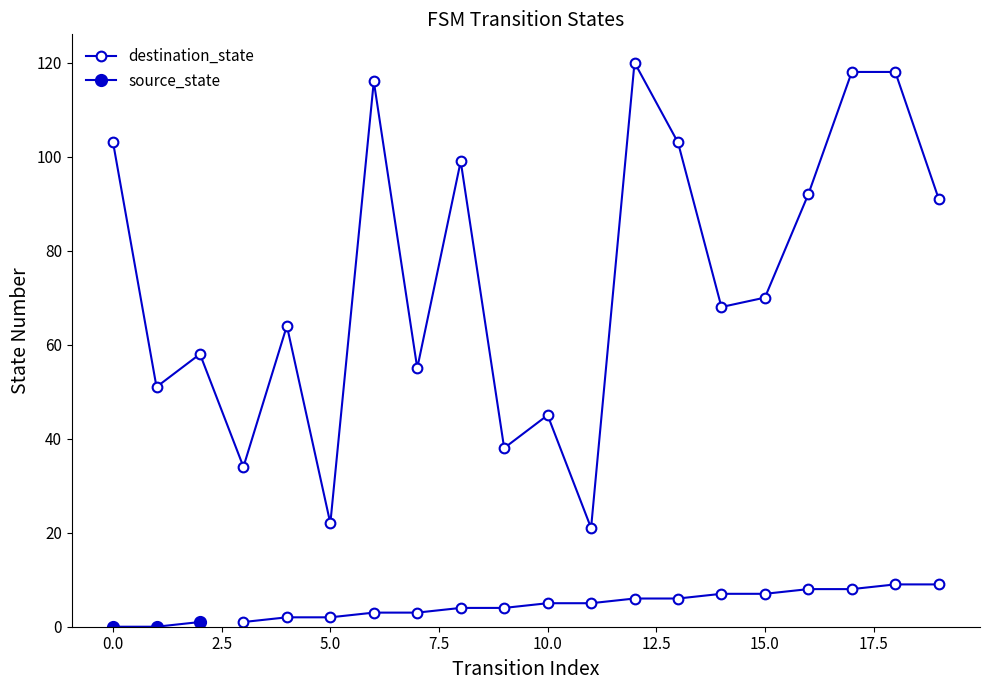

List the labels in order of value, smallest first.

11, 5, 3, 9, 10, 1, 7, 2, 4, 14, 15, 19, 16, 8, 0, 13, 6, 17, 18, 12